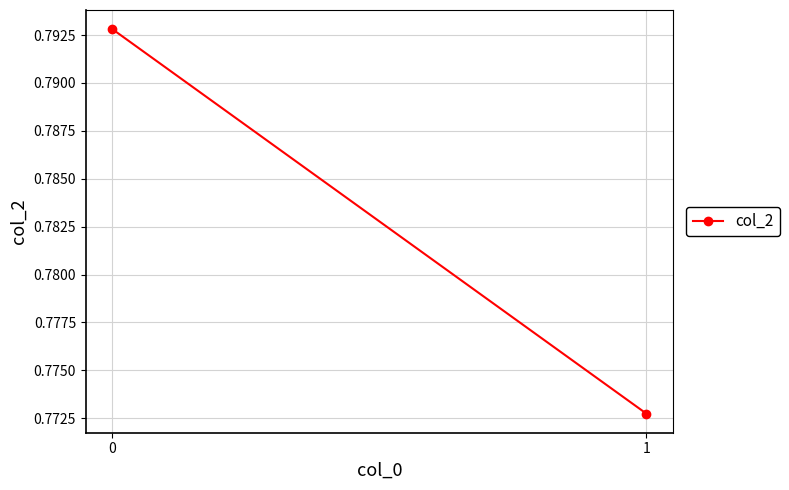

What is the smallest value displayed?

0.8